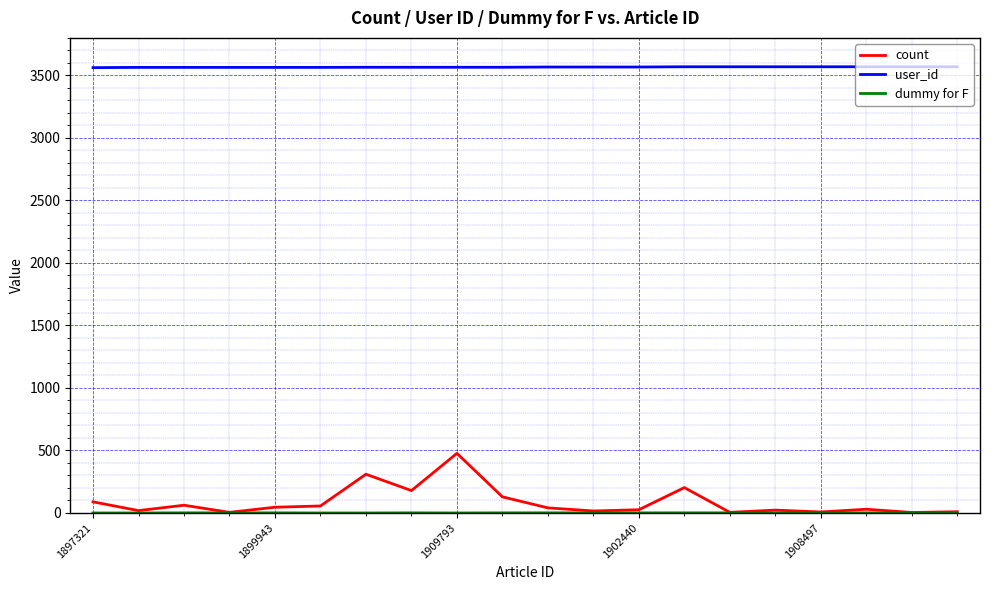

What is the average value of the user_id series?

3566